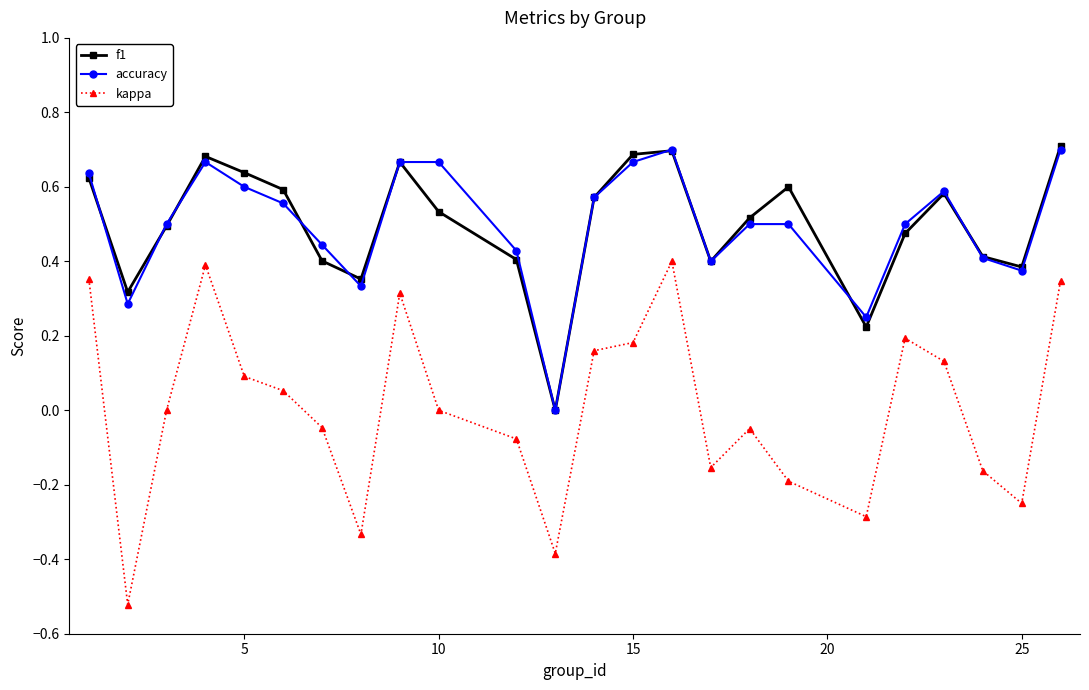

Which series has the widest spread of values?

kappa